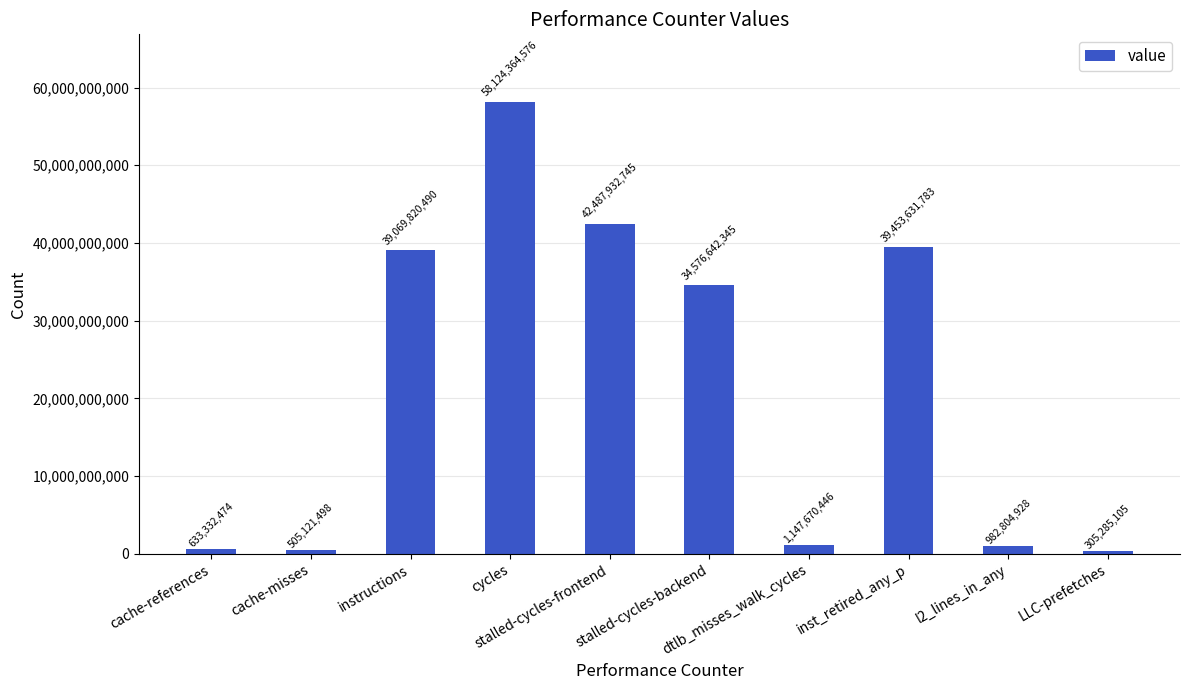

The value at cycles is 58124364576. True or false?

True